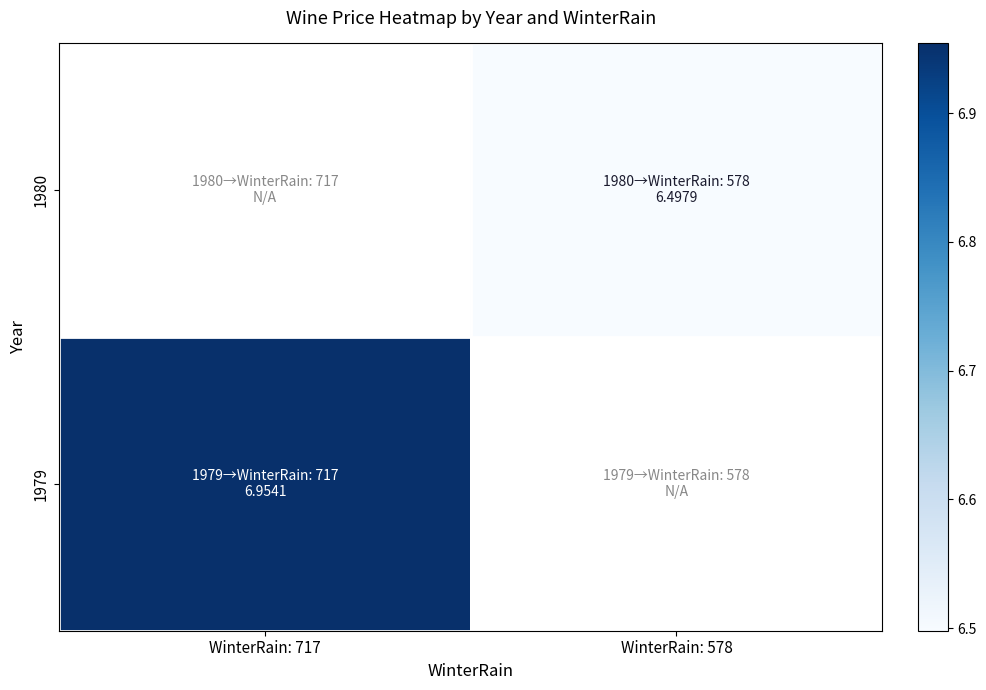

List the series in order of their peak value, lowest first.

1979, 1980